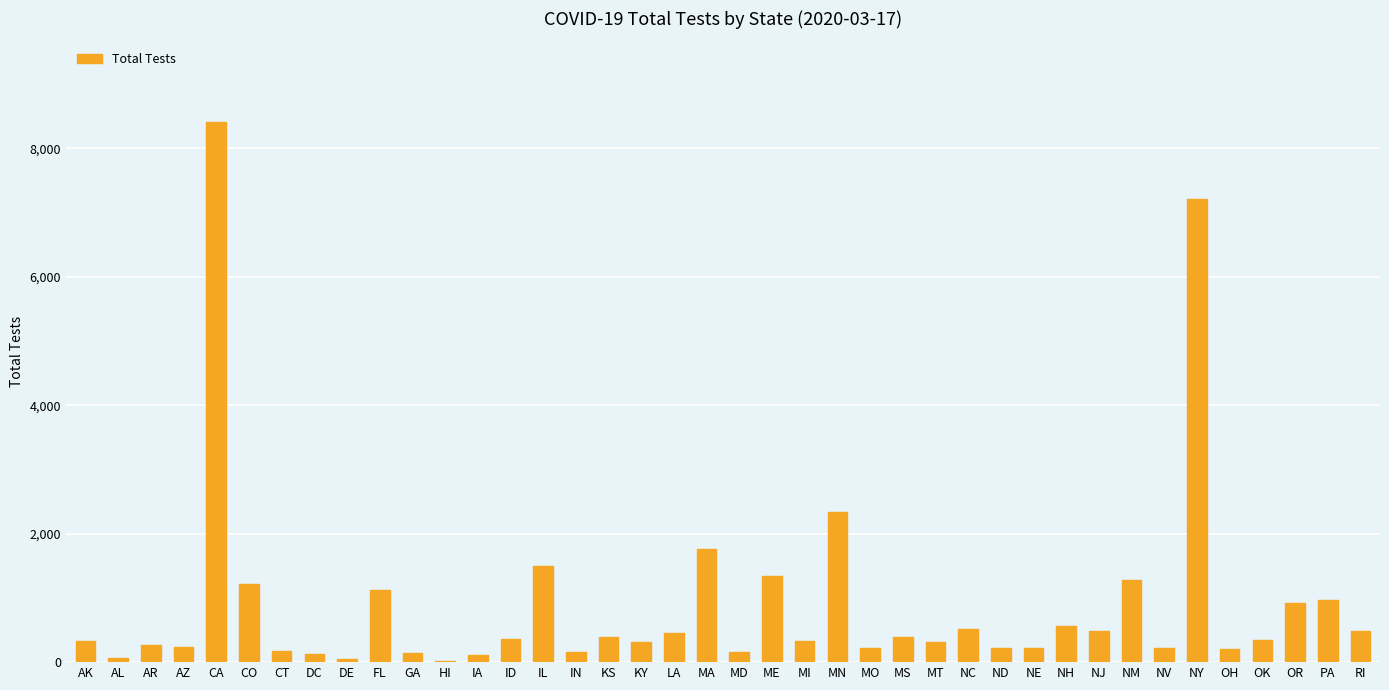

True or false: the data shows 1759 at MA.

True